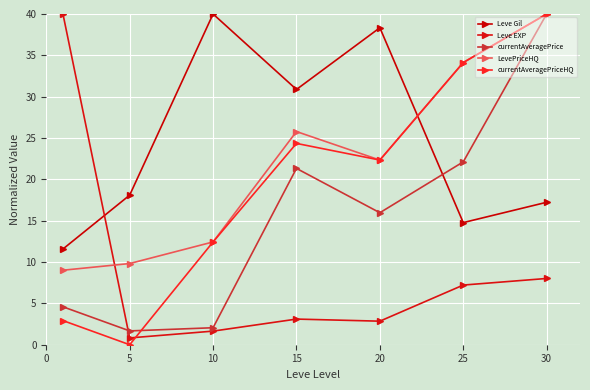

What is the highest value of the currentAveragePriceHQ series?

40.0